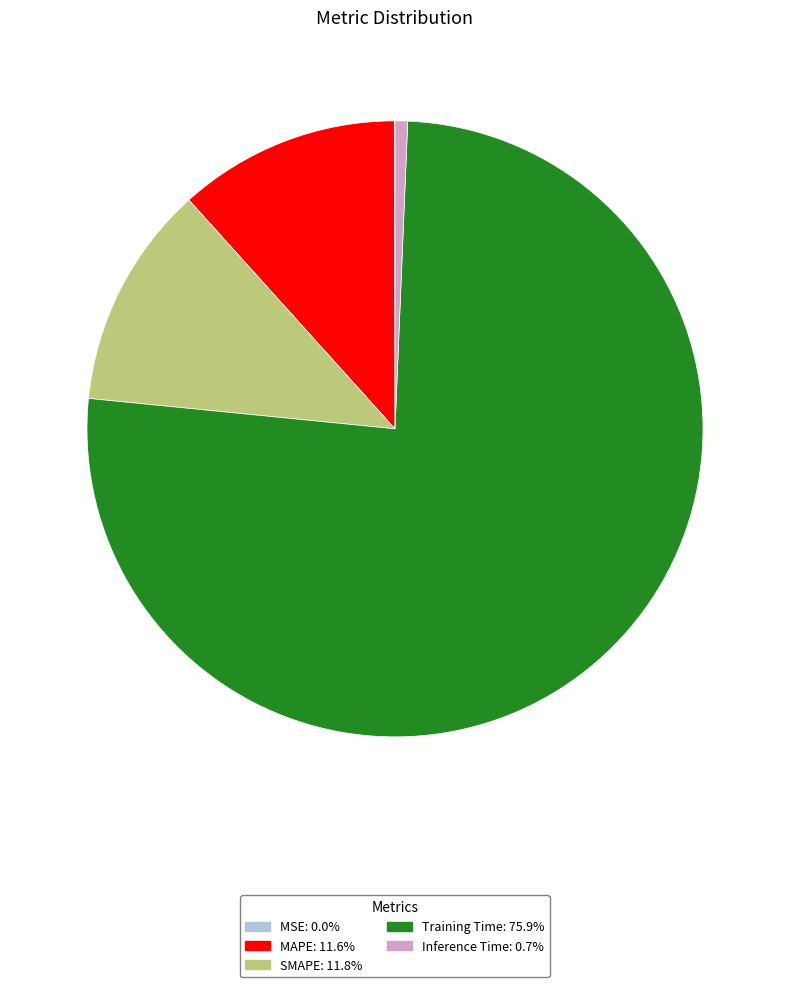

Combined, do Inference Time and MAPE account for over 50%?

No